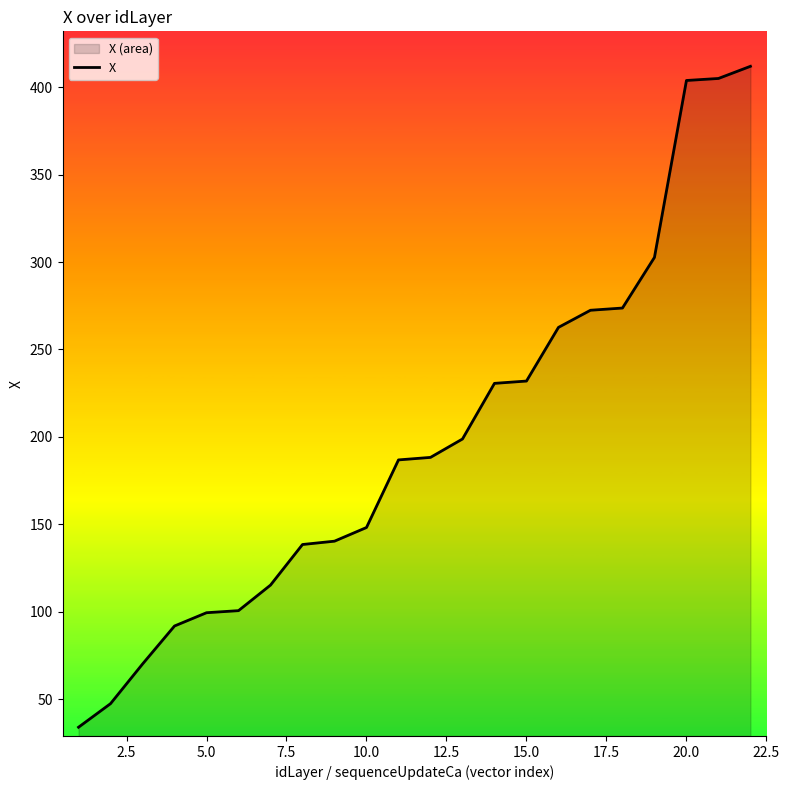

What is the minimum value shown in the chart?

33.9